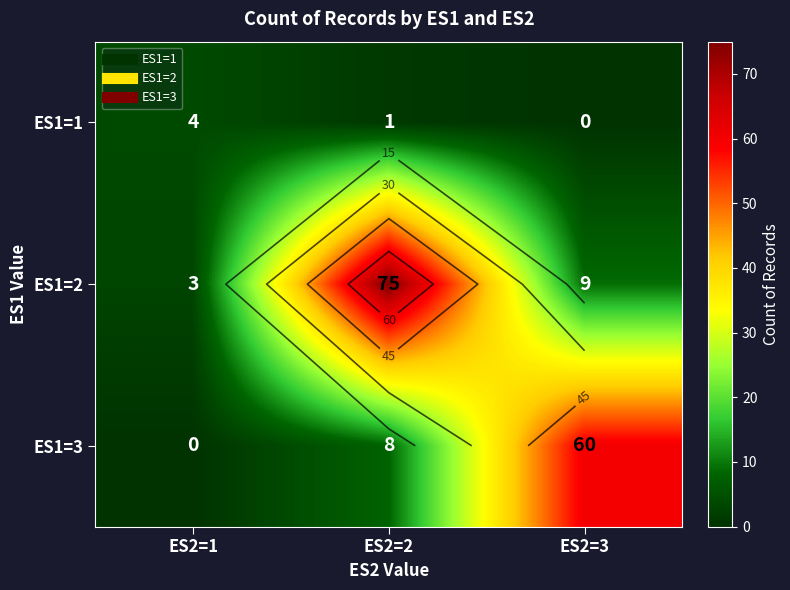

Is the value of ES1=2 at ES2=2 greater than the value of ES1=1 at ES2=1?

Yes